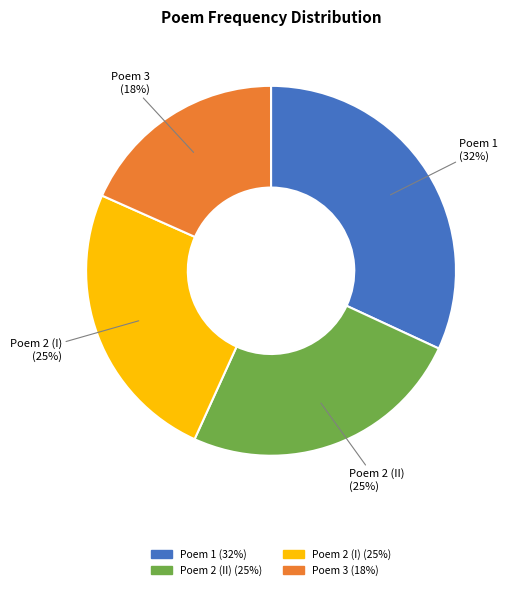

Does any single category account for the majority?

No